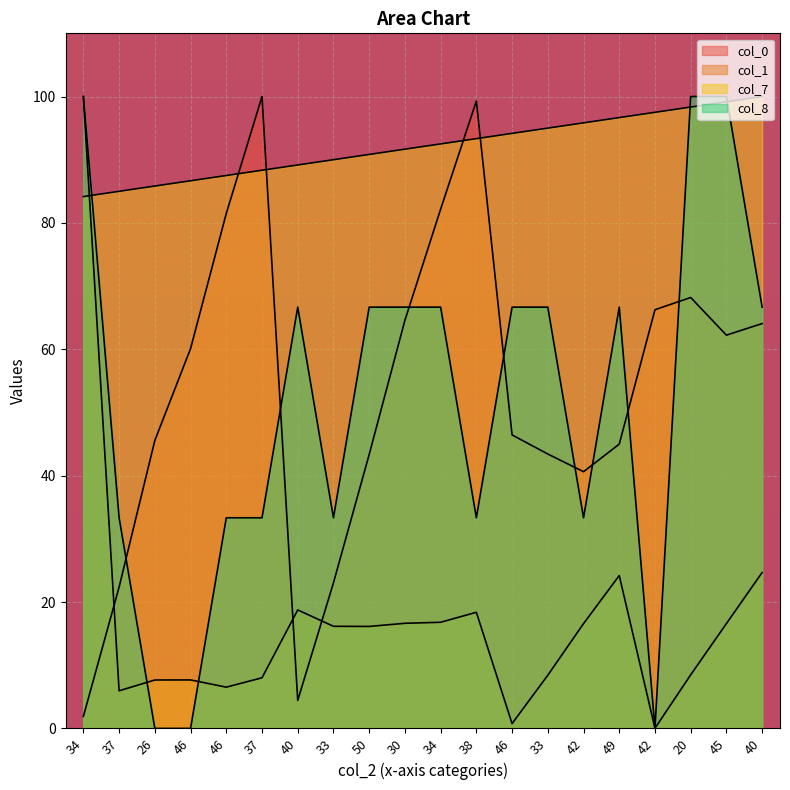

The value of col_1 at 20 is 8.5. True or false?

True